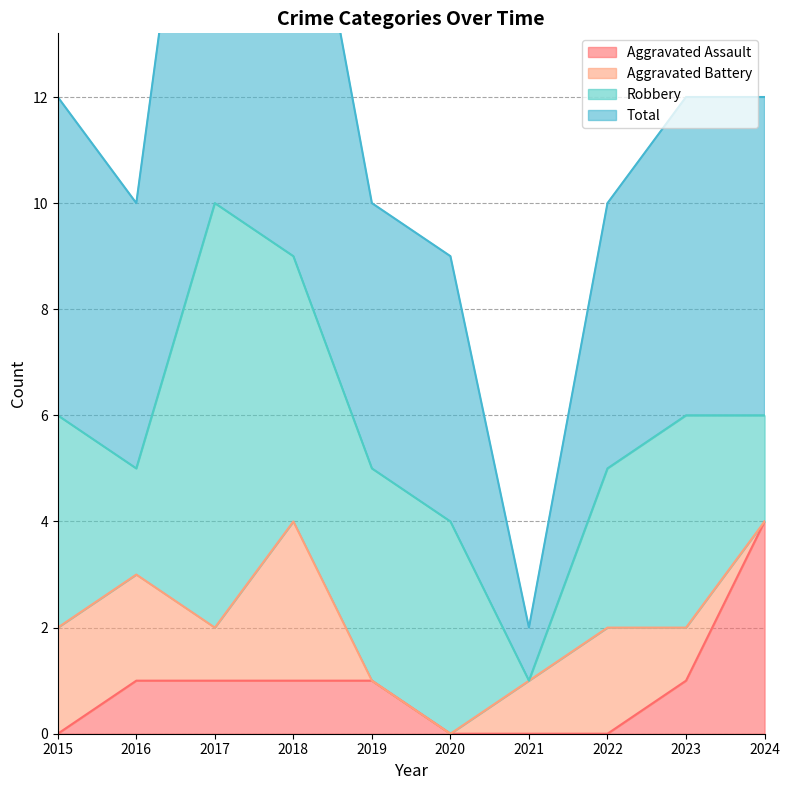

How many interior local valleys does the Total series have?

2